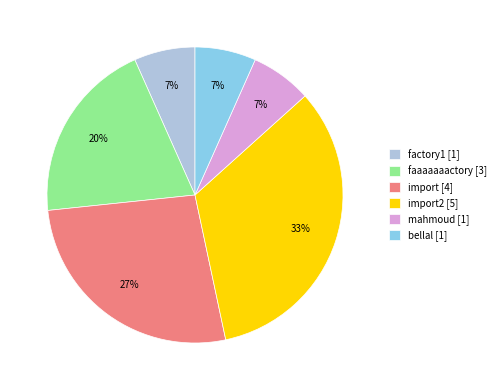

Which slice is the largest?

import2 [5]